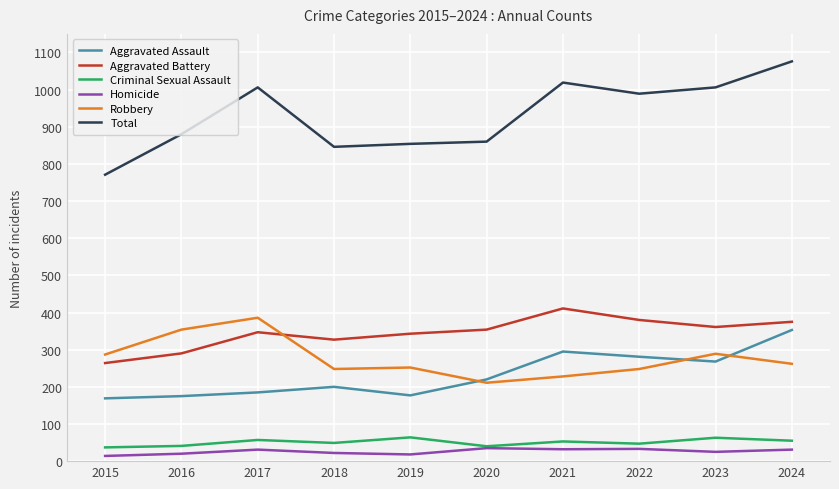

Which series has the largest range (max minus min)?

Total